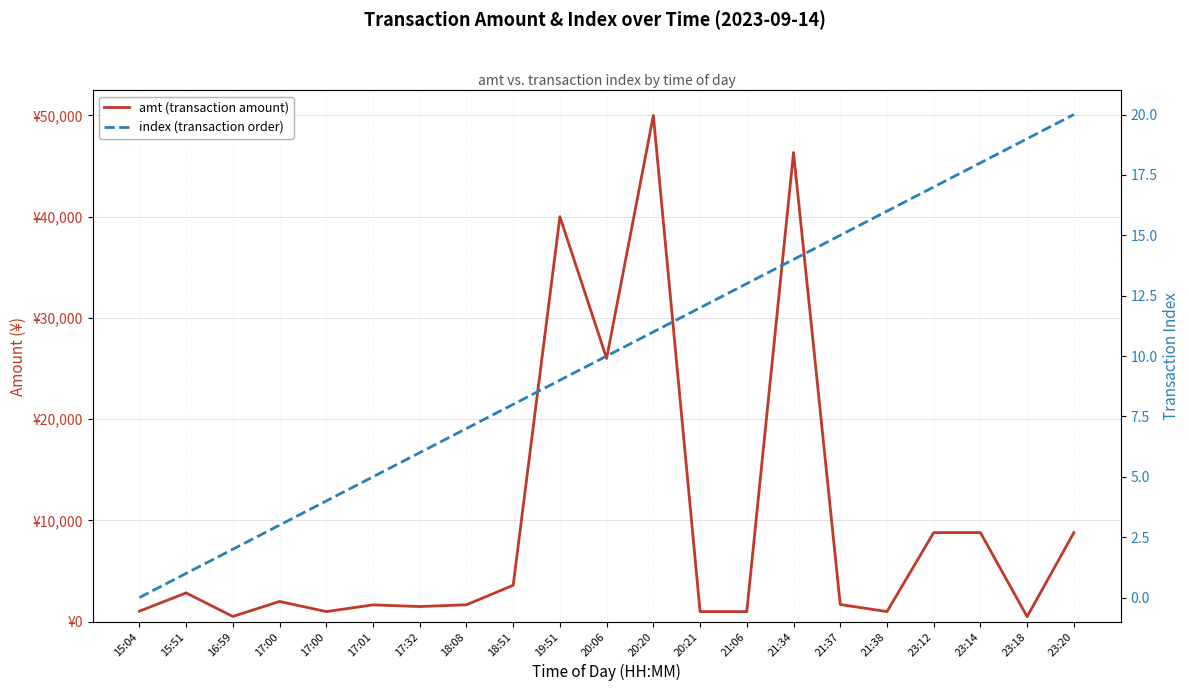

Is the value of amt (transaction amount) at 21:38 greater than the value of index (transaction order) at 21:34?

Yes